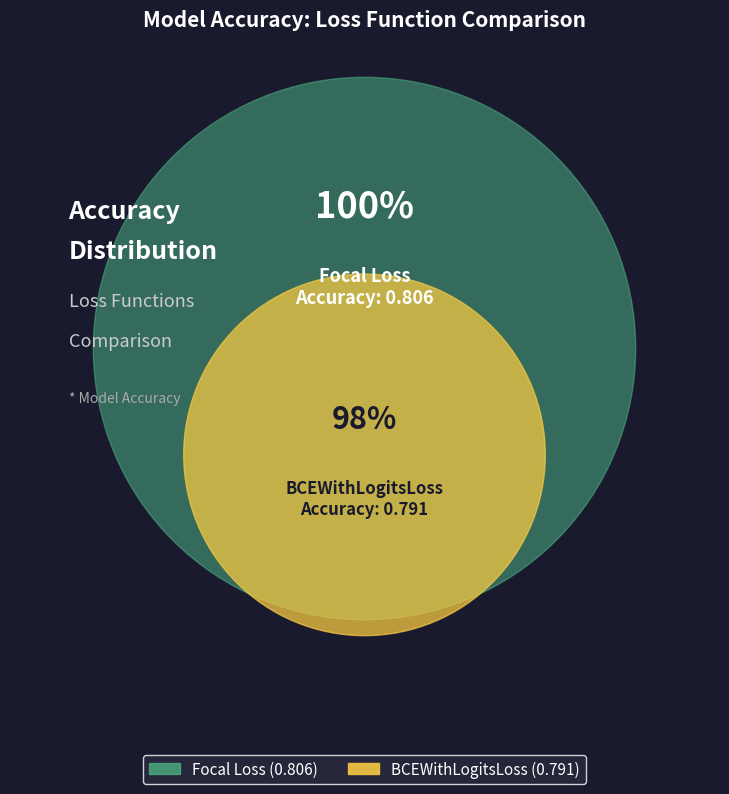

Rank the categories by value from highest to lowest.

Focal Loss, BCEWithLogitsLoss